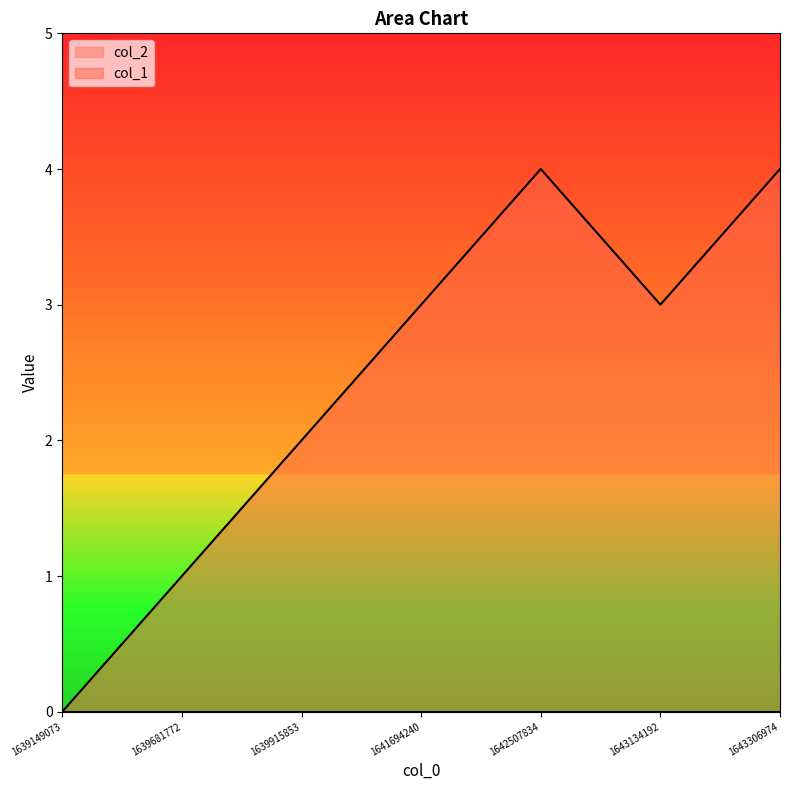

What is the approximate value at 1639681772?

1